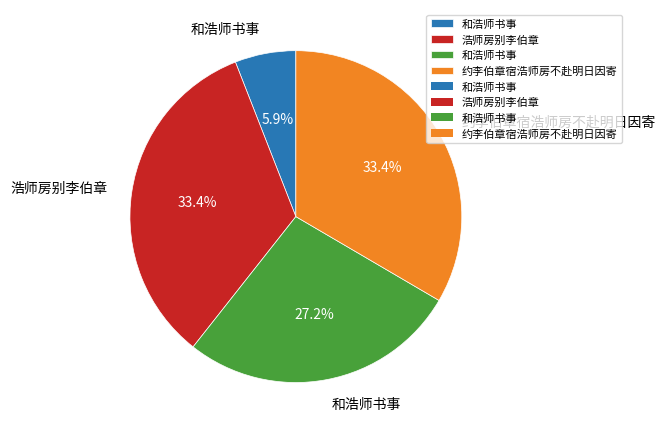

Is there any slice that represents more than half of the pie?

No